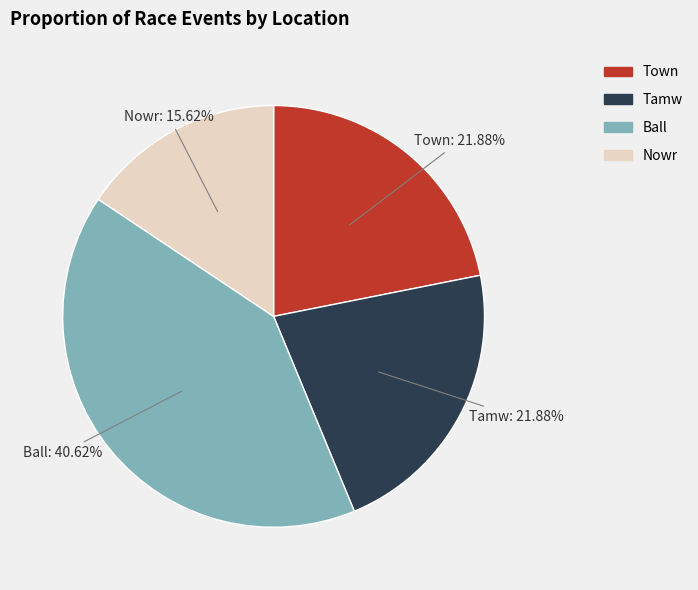

Is there any slice that represents more than half of the pie?

No